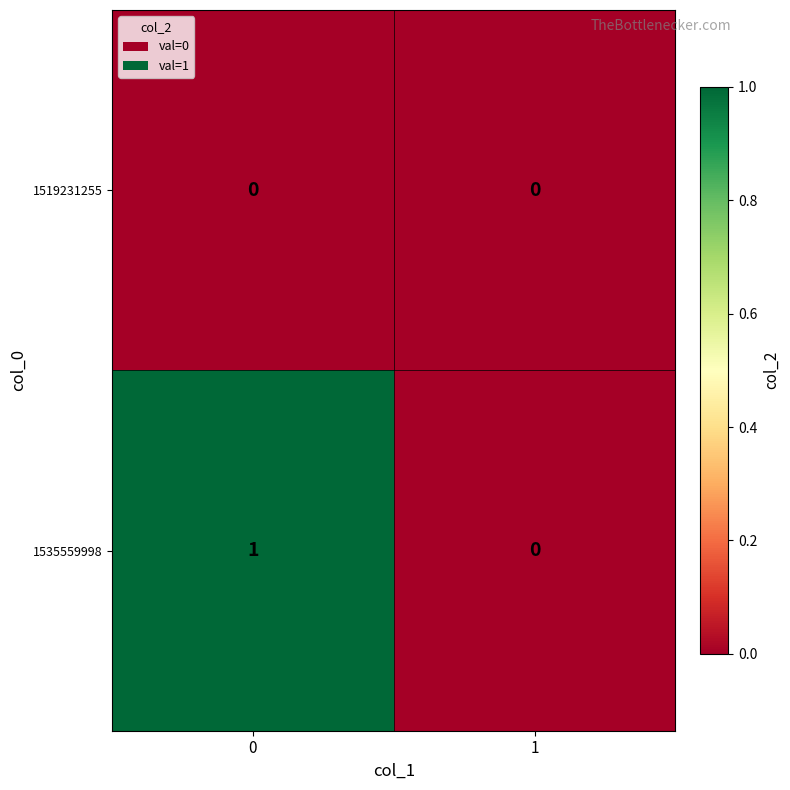

Reading right to left, what are all the values shown in this chart?

1519231255: 0	0
1535559998: 0	1